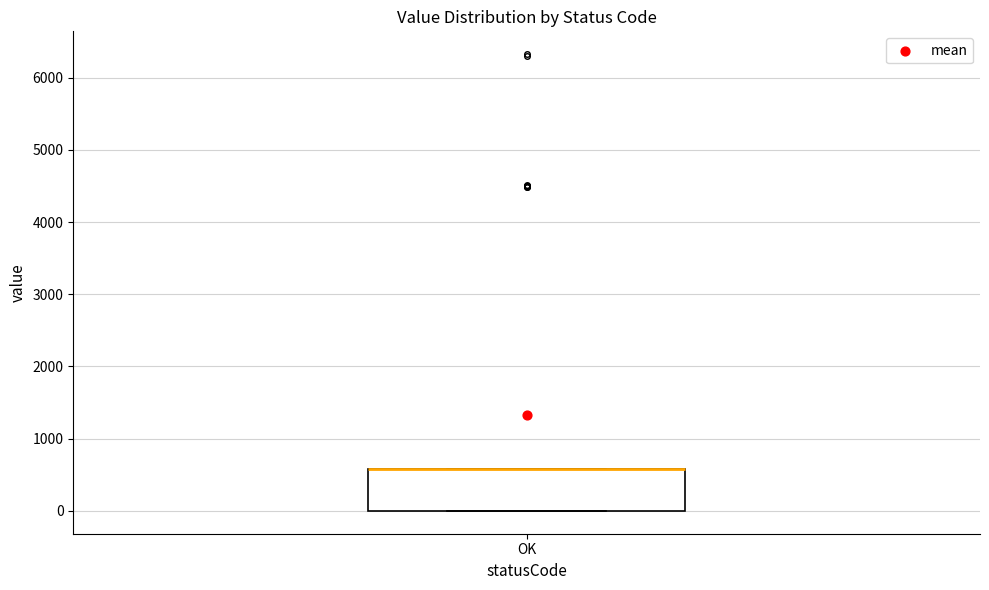

Read this box plot against the y-axis: the position of the median line, the range covered by the box, and the ends of both whiskers. The values are not printed on the chart, so give them approximately, as read against the axis.

median 600 (drawn on the box's upper edge), box 0 to 600, whiskers 0 to 600